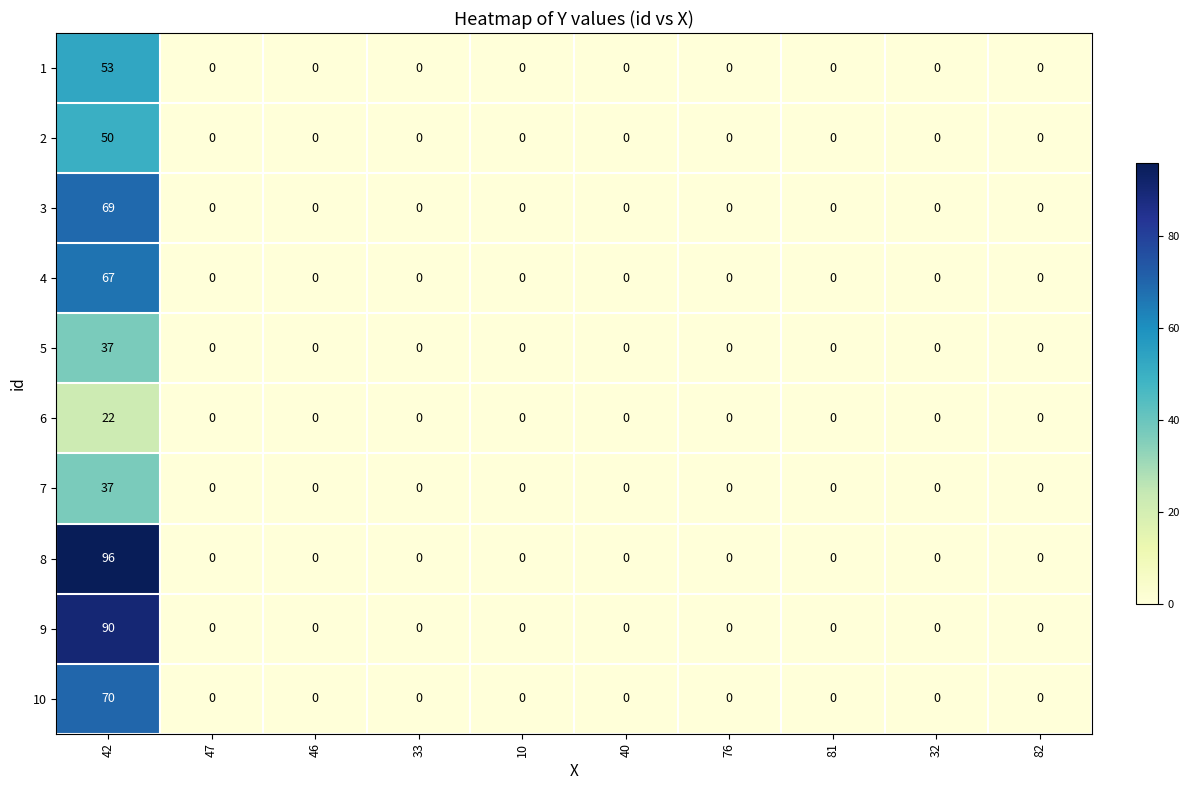

At which category is the sum across all series the highest?

42